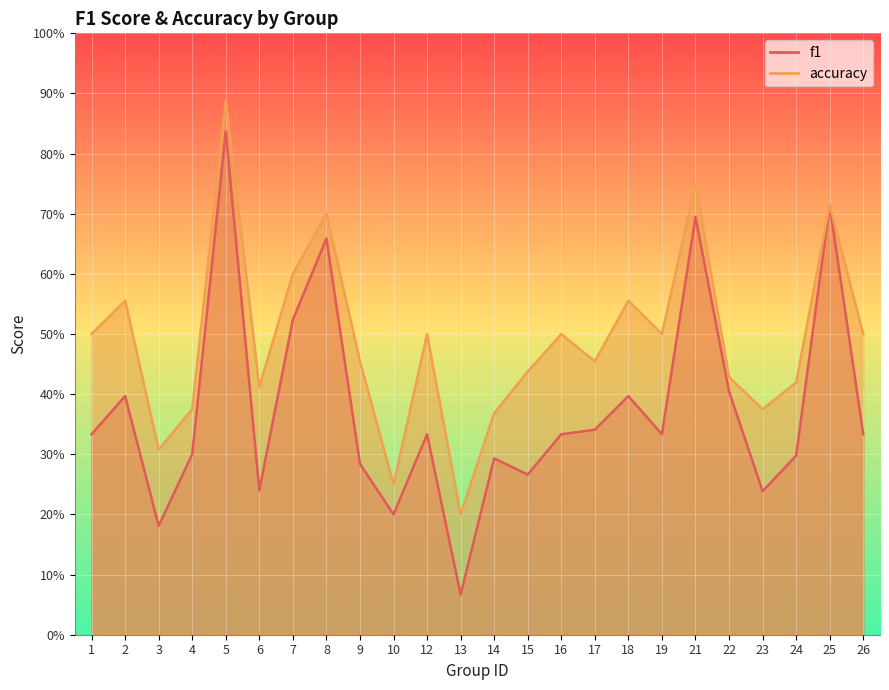

Which category has the lowest value in the f1 series?

13